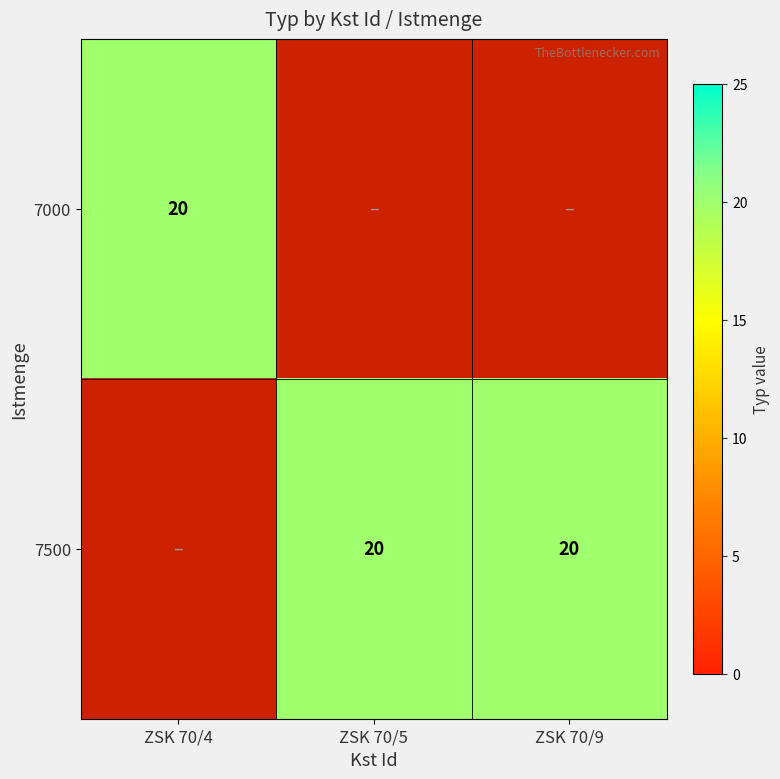

True or false: 7500 has a value of 13 at ZSK 70/9.

False